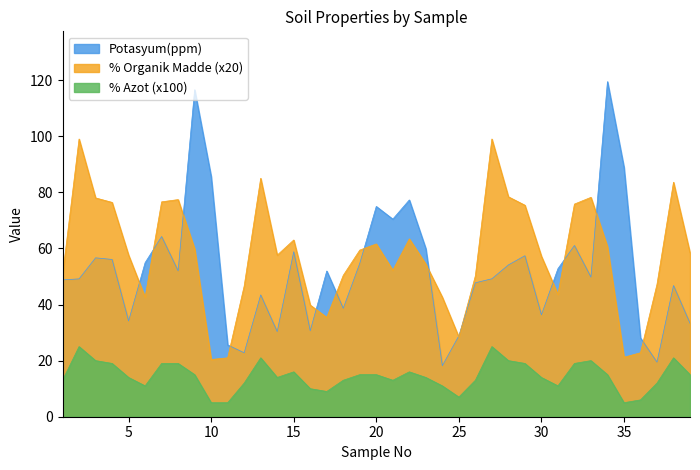

Rank the series at 31 from highest to lowest value.

Potasyum(ppm), % Organik Madde, % Azot